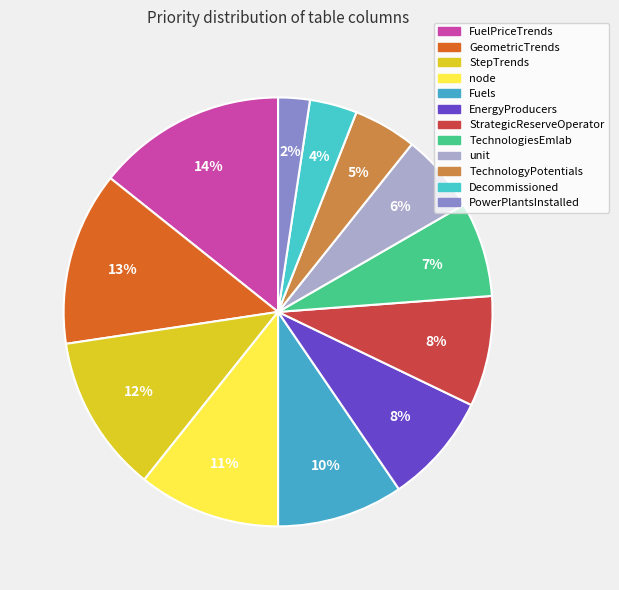

What is the ratio of the value at node to the value at unit?

1.8